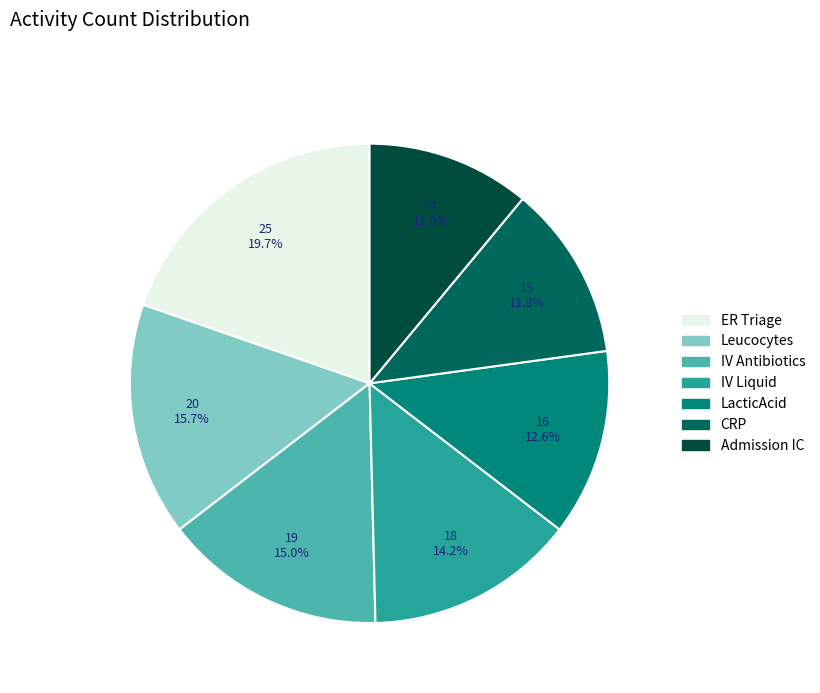

Approximately how many times larger is the value at ER Triage compared to Admission IC?

1.8